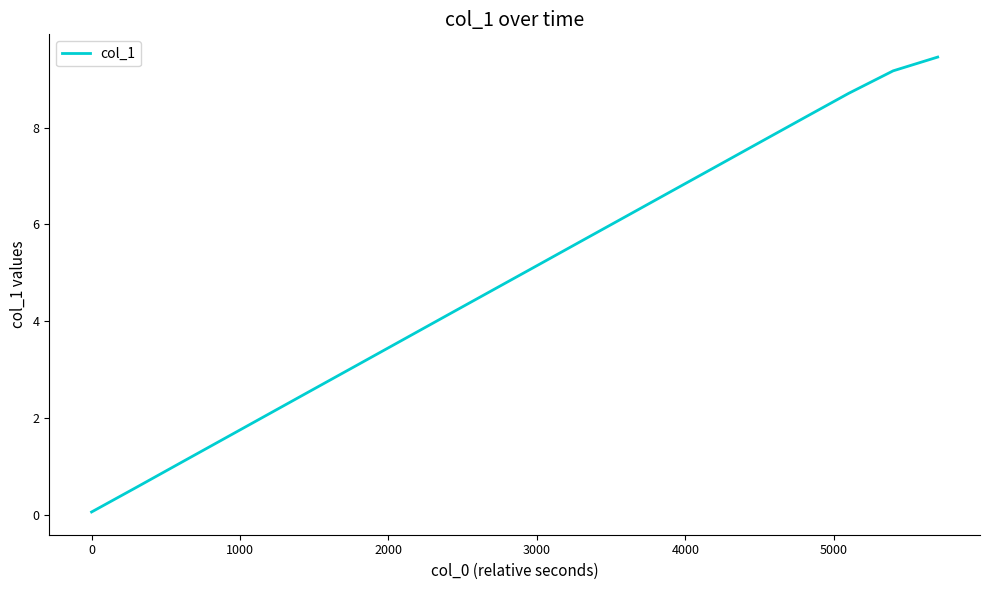

What is the maximum value shown in the chart?

9.5